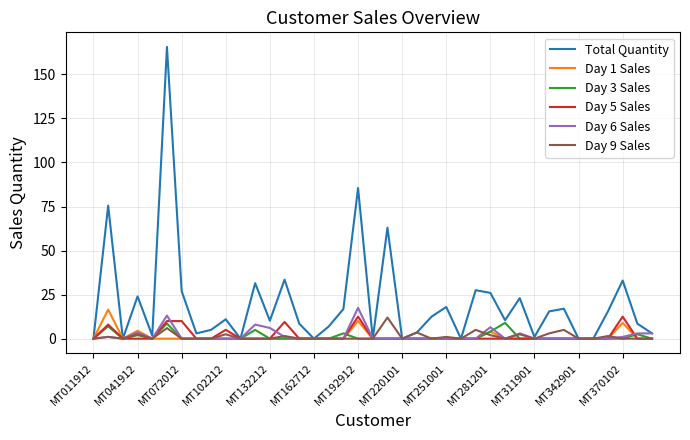

What is the average value of the Day 9 Sales series?

1.3